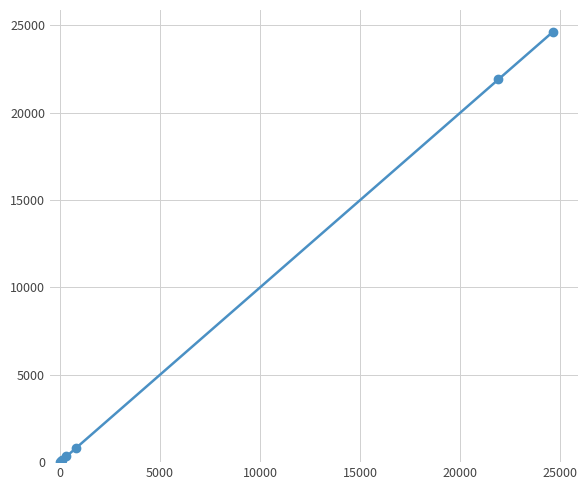

What is the difference between the second highest and minimum values?

21899